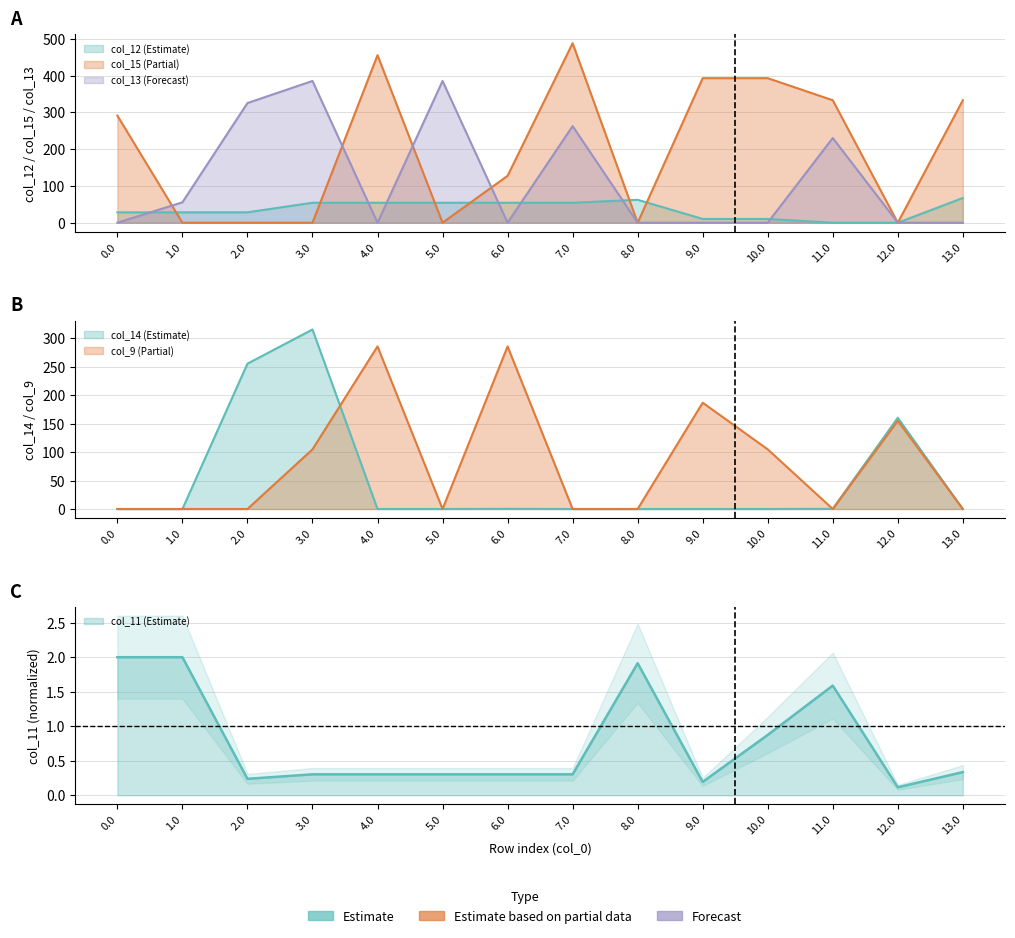

Between which two adjacent categories do col_14 and col_12 first intersect?

1.0 and 2.0